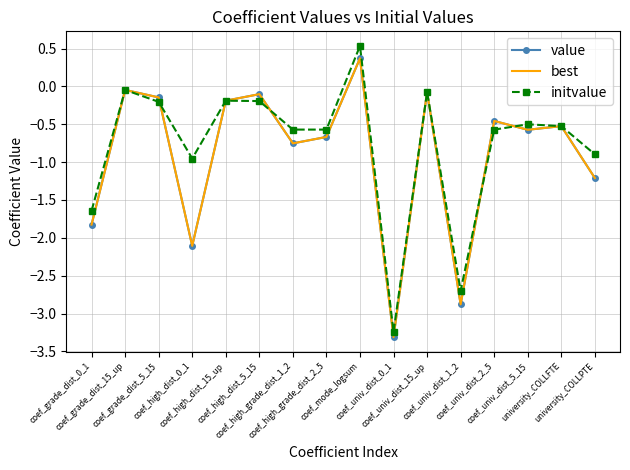

What is the spread (max minus min) of values at coef_high_grade_dist_1_2?

0.2